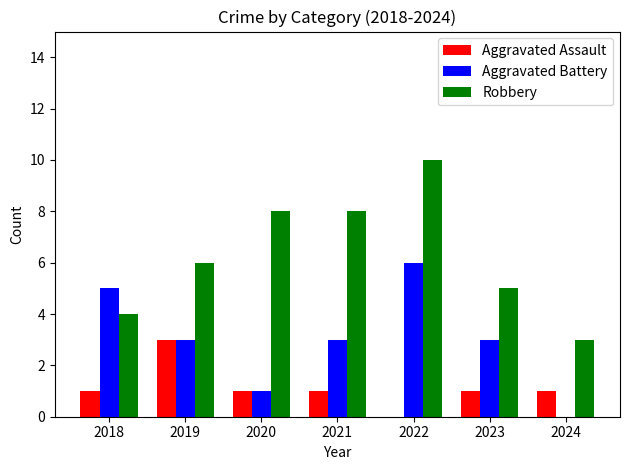

What is the difference between the Robbery values at 2020 and 2019?

2